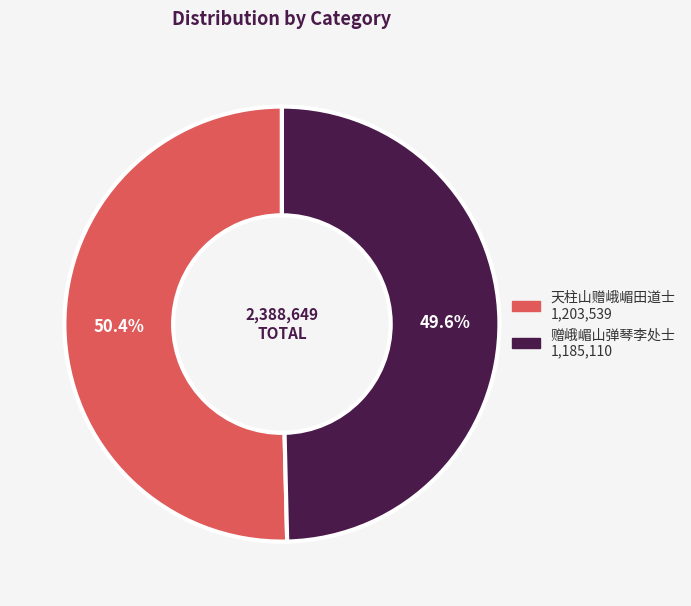

To the nearest percent, what is the average slice percentage?

50%